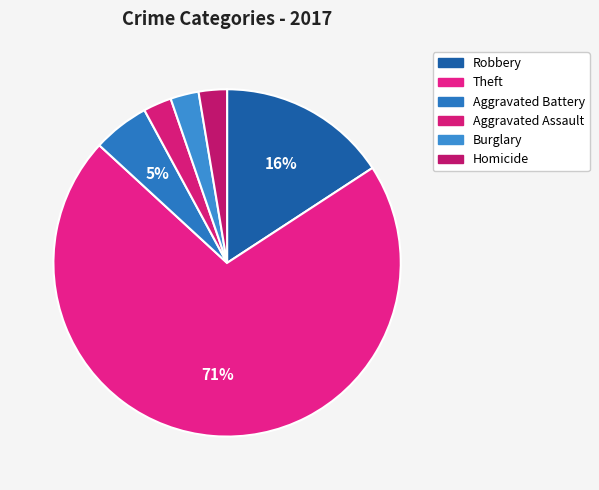

Which slice represents more than half of the pie?

Theft